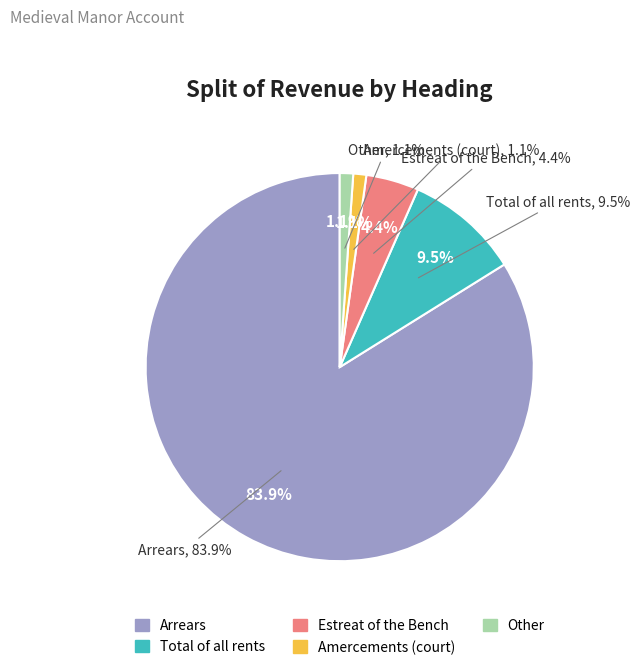

Count the number of slices in the pie.

5